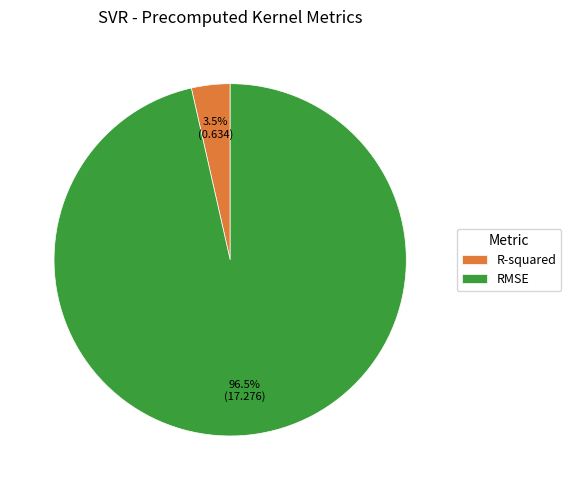

Which slice is the smallest?

R-squared